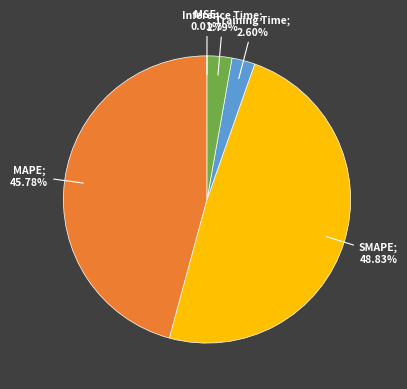

Is there a majority slice in this chart?

No